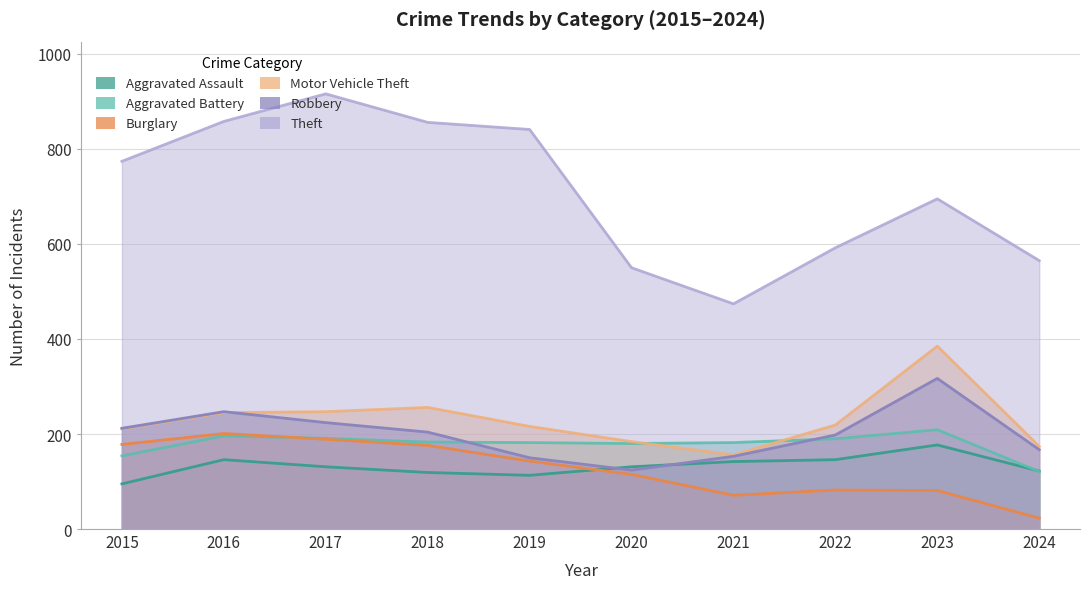

What is the smallest value displayed?

23